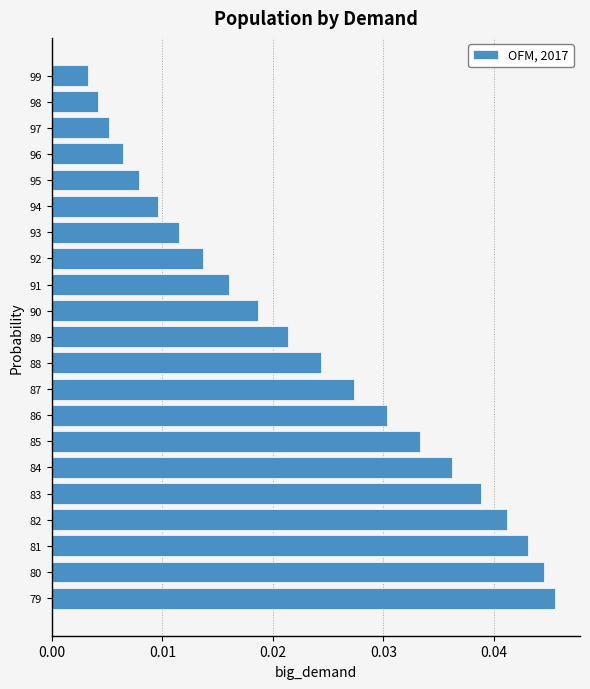

Between 86 and 80, which is larger?

80